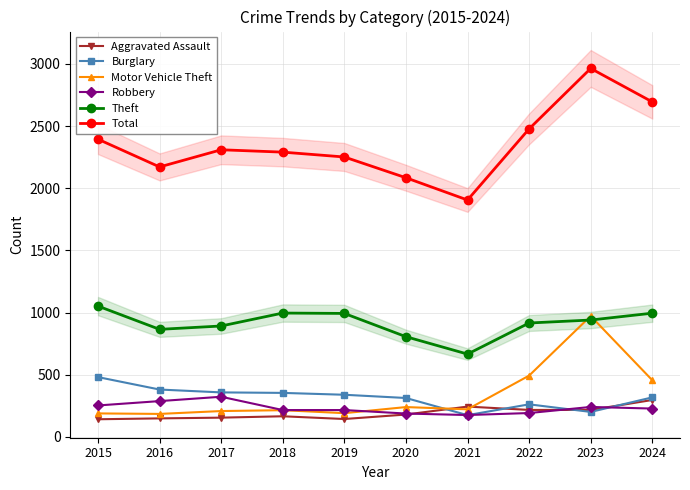

What is the sum of all Motor Vehicle Theft values?

3371